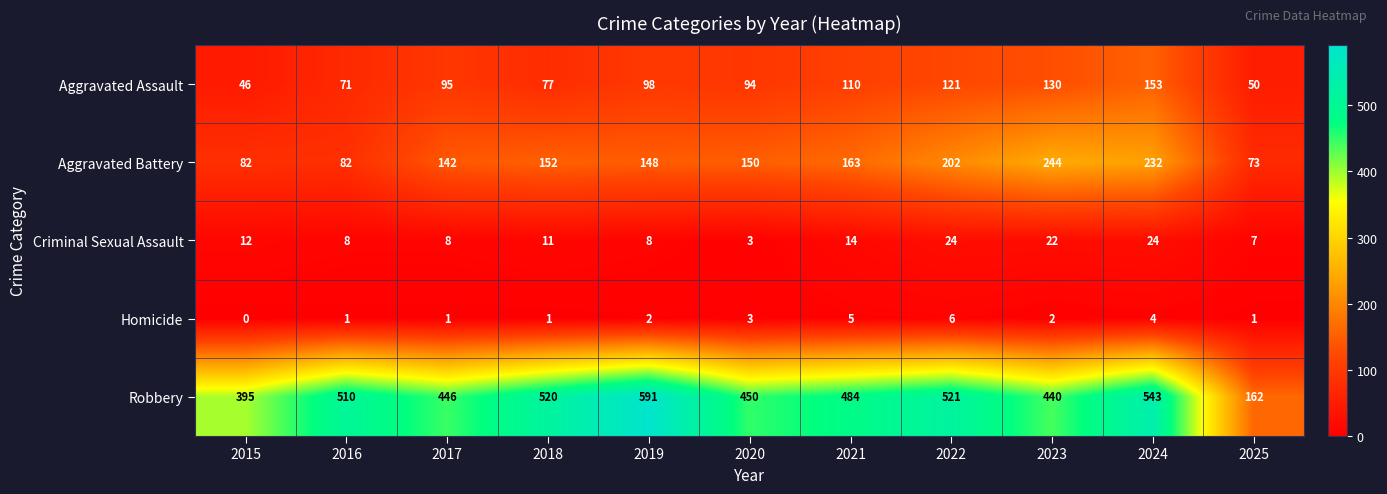

At which category is the sum across all series the highest?

2024